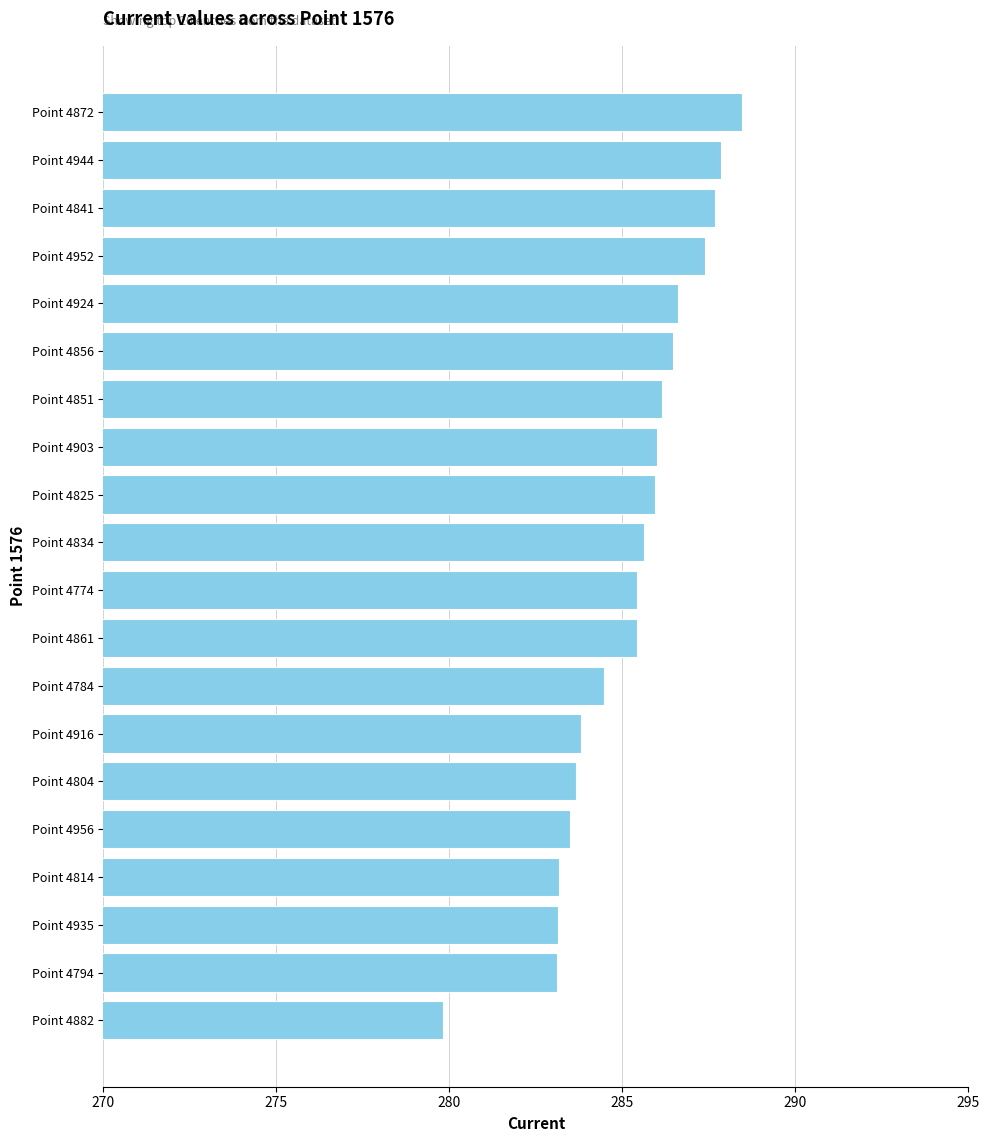

What is the change in value from Point 4944 to Point 4952?

-0.5